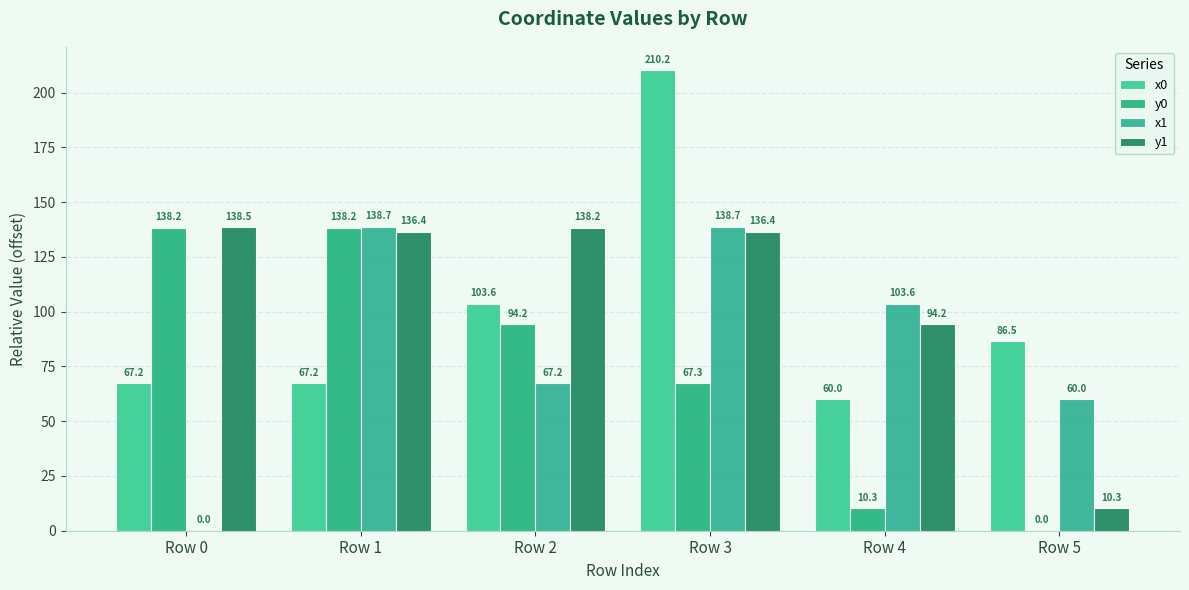

What is the spread (max minus min) of values at Row 2?

71.0